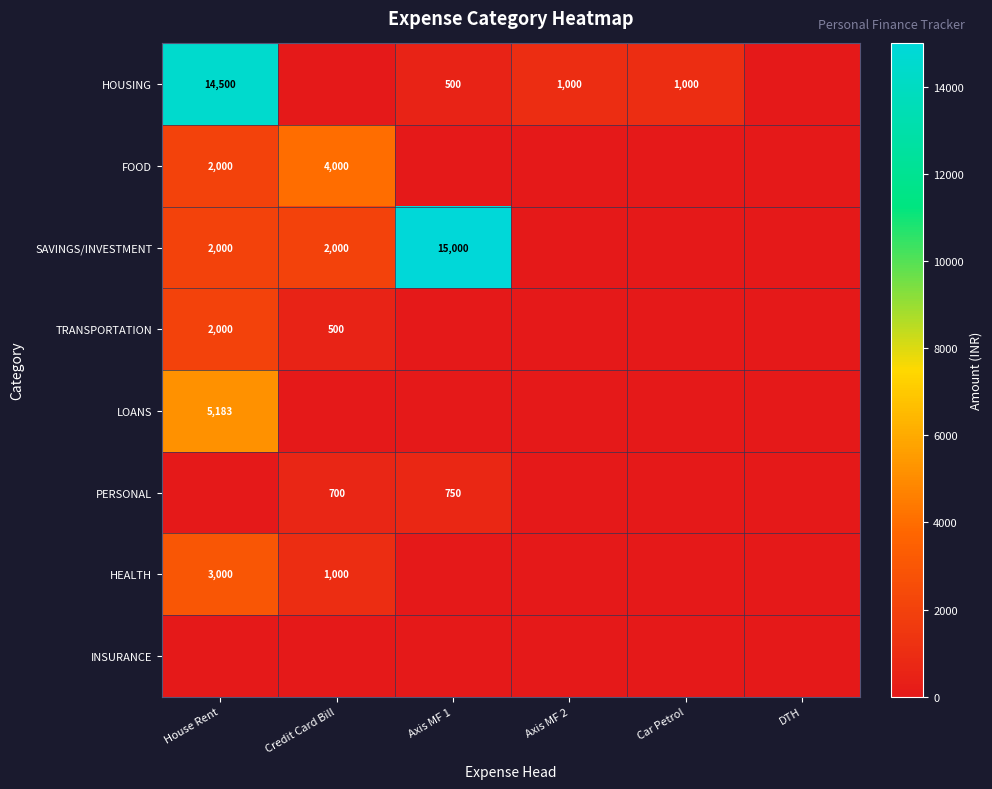

At which category is the sum across all series the highest?

House Rent